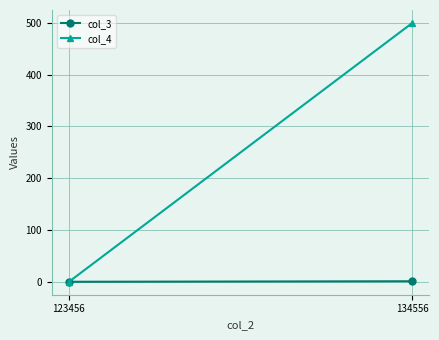

How many lines are shown in the chart?

2